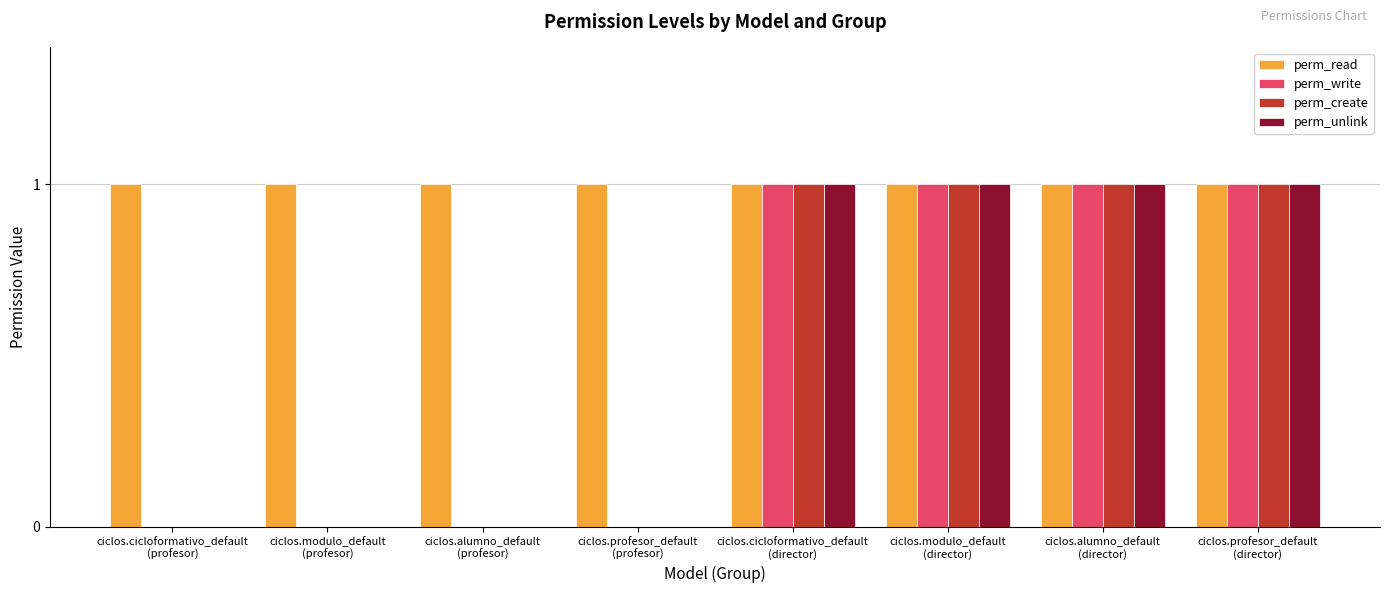

Does the chart contain stacked bars?

No